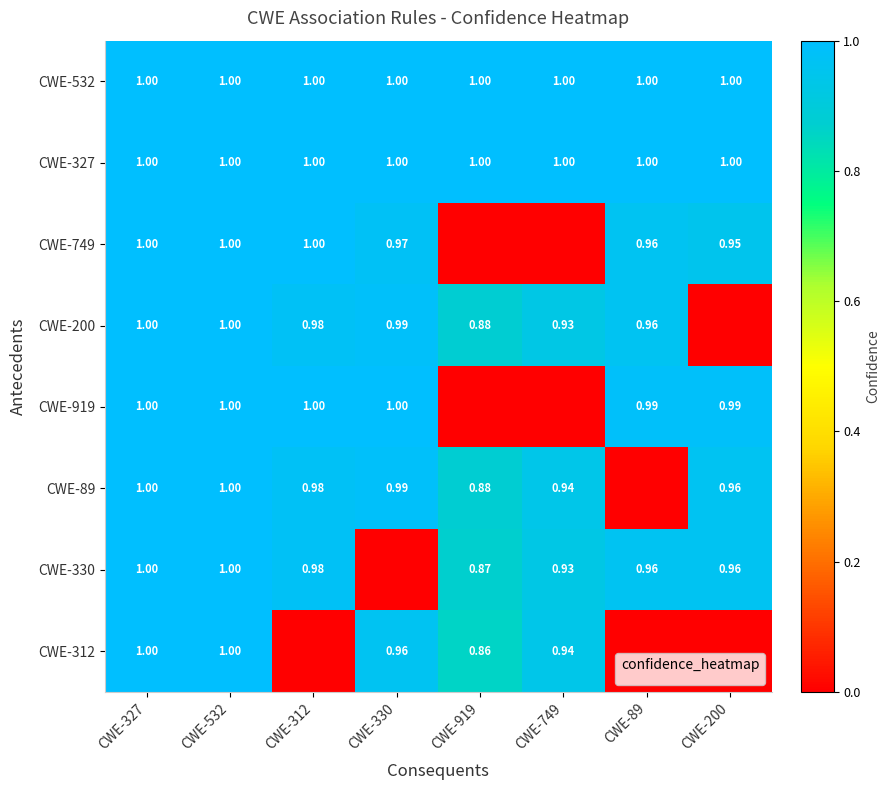

What is the sum of all CWE-532 values?

8.0